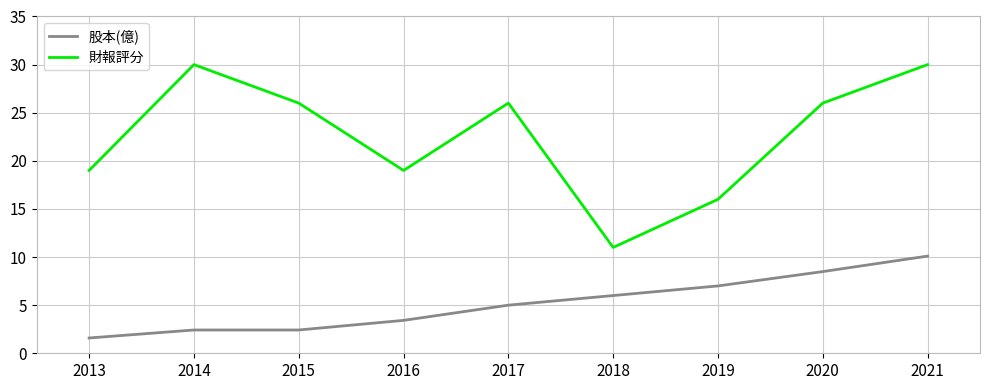

What is the difference between the maximum and minimum values in the 財報評分 series?

19.0